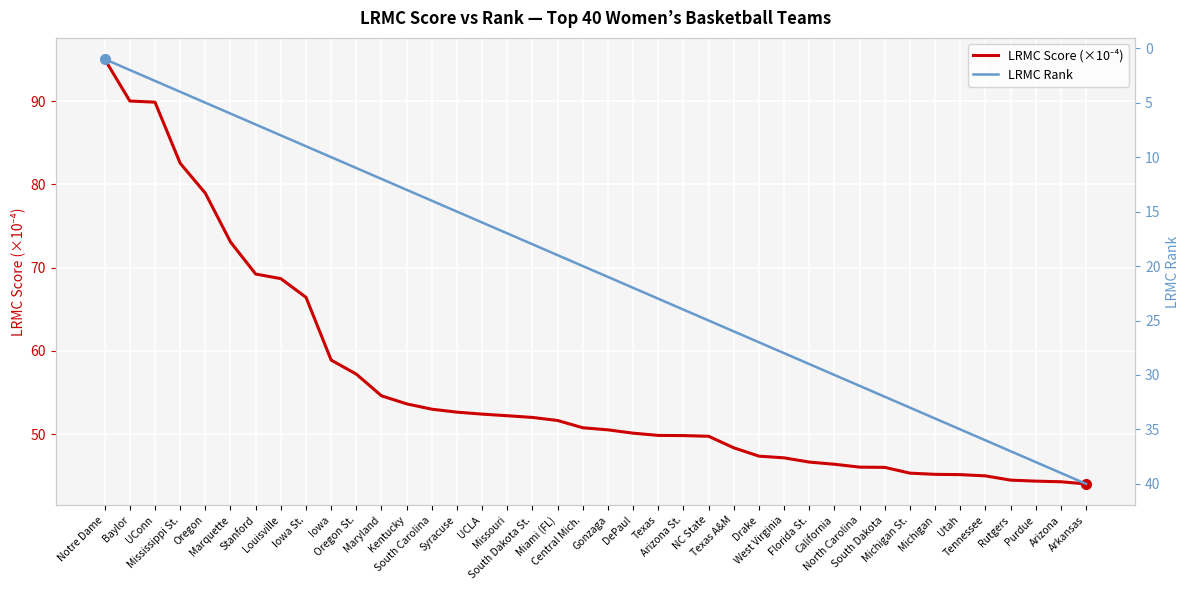

Reading left to right, what are all the values shown in this chart?

LRMC Score (×10⁻⁴): Notre Dame=95.1	Baylor=90.0	UConn=89.9	Mississippi St.=82.6	Oregon=79.0	Marquette=73.1	Stanford=69.2	Louisville=68.7	Iowa St.=66.4	Iowa=58.9	Oregon St.=57.2	Maryland=54.6	Kentucky=53.6	South Carolina=53.0	Syracuse=52.6	UCLA=52.4	Missouri=52.2	South Dakota St.=52.0	Miami (FL)=51.6	Central Mich.=50.8	Gonzaga=50.5	DePaul=50.1	Texas=49.9	Arizona St.=49.8	NC State=49.7	Texas A&M=48.4	Drake=47.4	West Virginia=47.2	Florida St.=46.6	California=46.4	North Carolina=46.0	South Dakota=46.0	Michigan St.=45.3	Michigan=45.2	Utah=45.1	Tennessee=45.0	Rutgers=44.5	Purdue=44.4	Arizona=44.3	Arkansas=44.0
LRMC Rank: Notre Dame=1.0	Baylor=2.0	UConn=3.0	Mississippi St.=4.0	Oregon=5.0	Marquette=6.0	Stanford=7.0	Louisville=8.0	Iowa St.=9.0	Iowa=10.0	Oregon St.=11.0	Maryland=12.0	Kentucky=13.0	South Carolina=14.0	Syracuse=15.0	UCLA=16.0	Missouri=17.0	South Dakota St.=18.0	Miami (FL)=19.0	Central Mich.=20.0	Gonzaga=21.0	DePaul=22.0	Texas=23.0	Arizona St.=24.0	NC State=25.0	Texas A&M=26.0	Drake=27.0	West Virginia=28.0	Florida St.=29.0	California=30.0	North Carolina=31.0	South Dakota=32.0	Michigan St.=33.0	Michigan=34.0	Utah=35.0	Tennessee=36.0	Rutgers=37.0	Purdue=38.0	Arizona=39.0	Arkansas=40.0